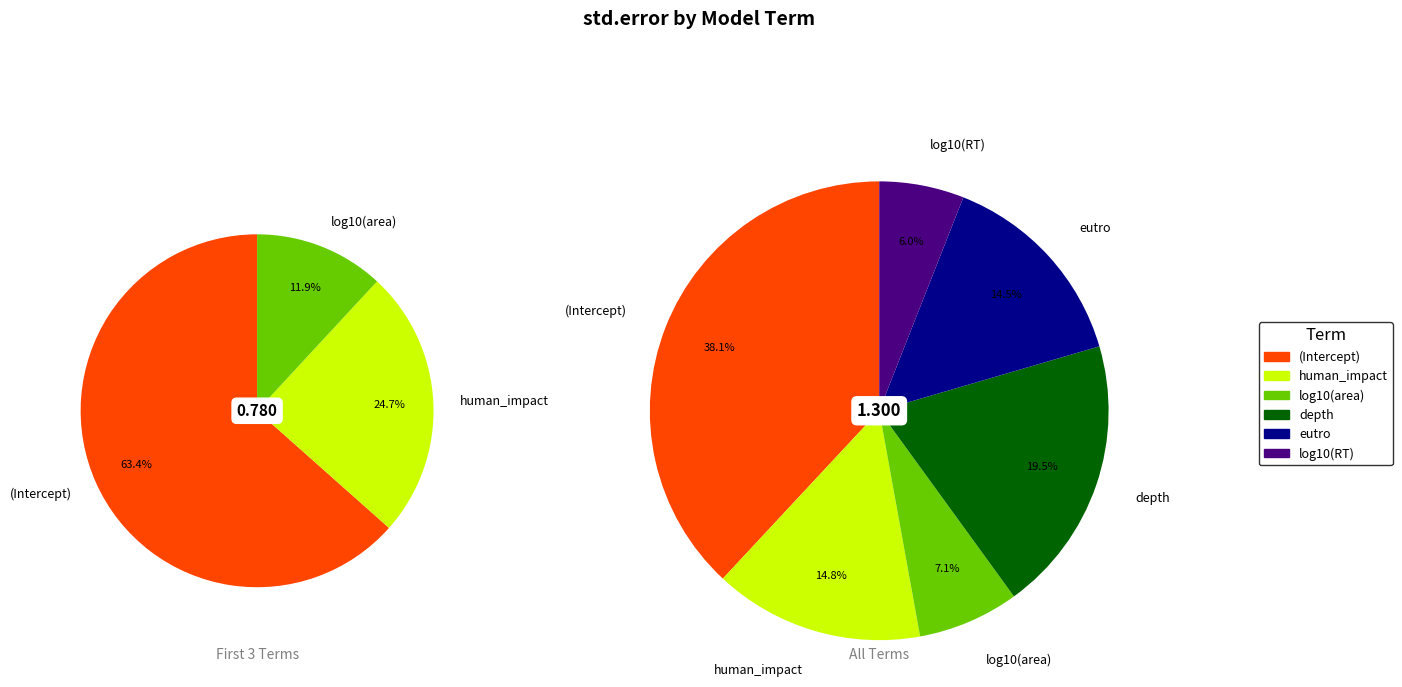

To the nearest percent, what is the average slice percentage?

17%